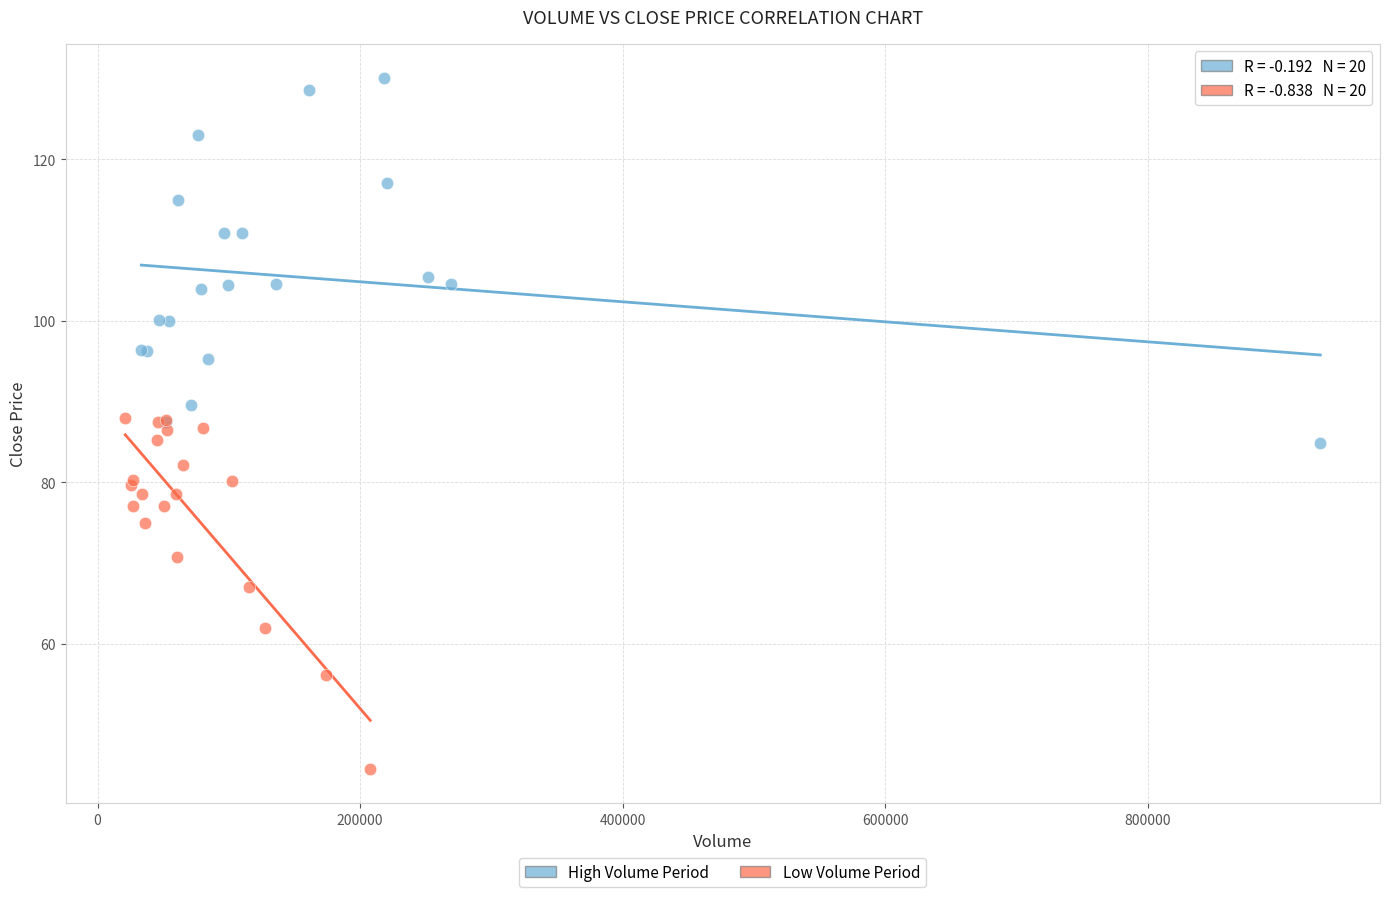

Which series has the largest Y range (max minus min)?

High Volume Period